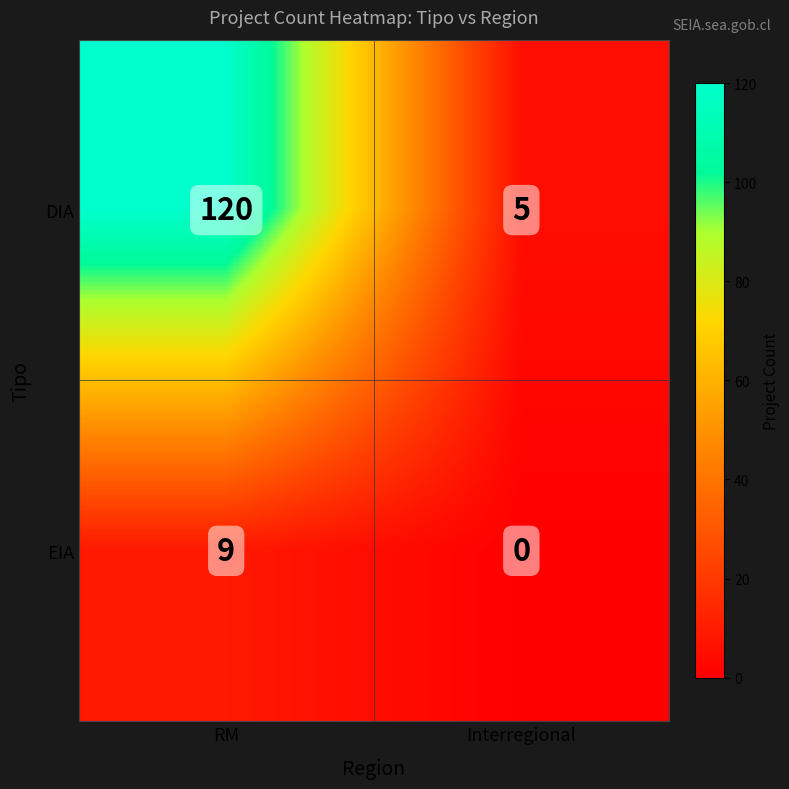

Where is EIA nearest to the value 4?

Interregional